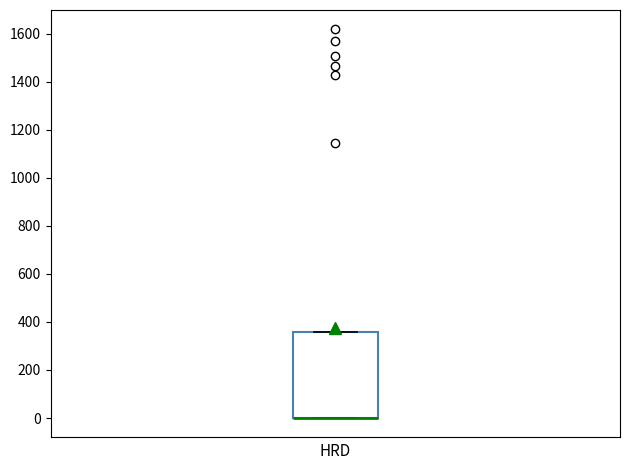

Transcribe this box plot: give where the median line is, the range the box spans, and where the two whiskers end, as read against the y-axis. The values are not printed on the chart, so give them approximately, as read against the axis.

median 0 (drawn on the box's lower edge), box 0 to 360, whiskers 0 to 360